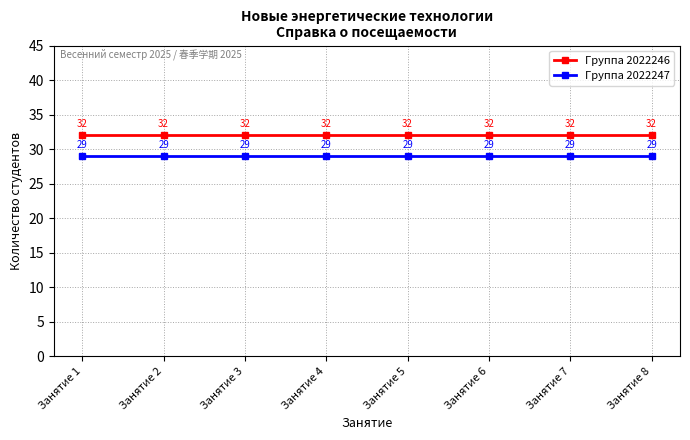

What are all the series names shown in the legend?

Группа 2022246, Группа 2022247